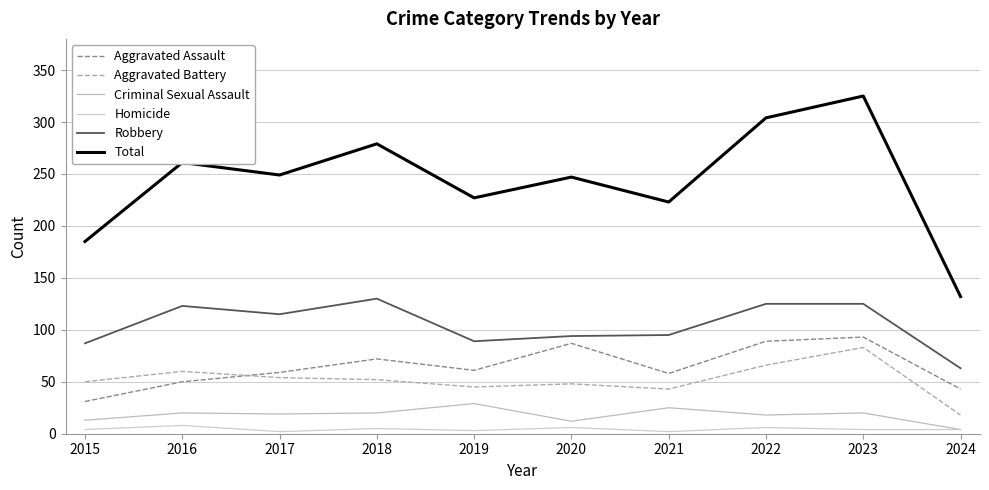

What is the difference between the Robbery values at 2016 and 2019?

34